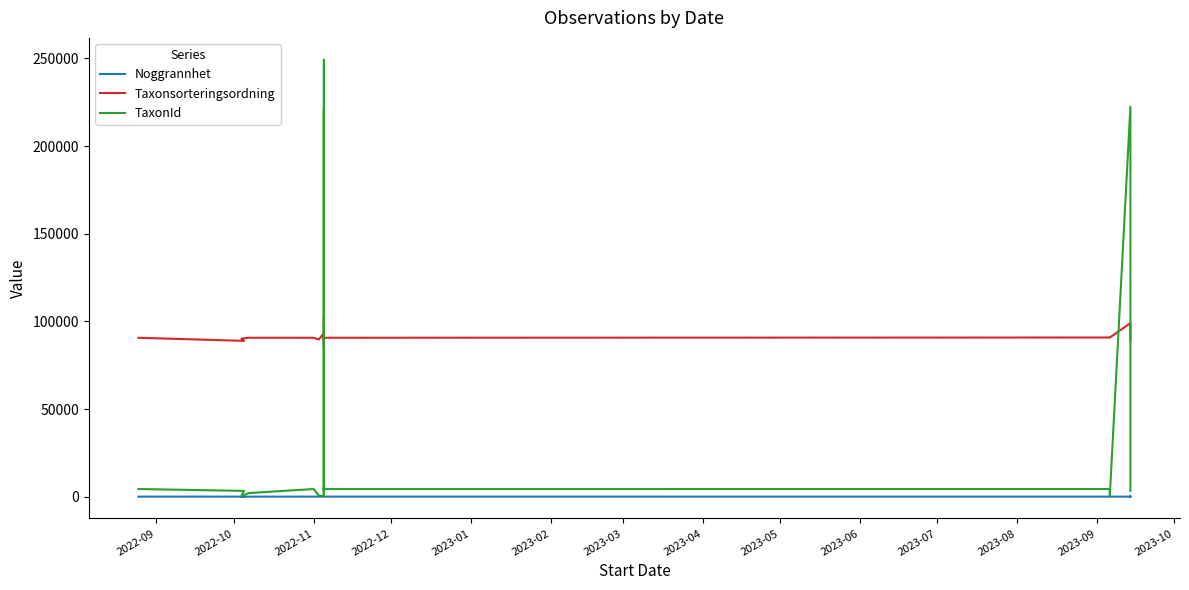

After their last crossing, which series has the higher values: Taxonsorteringsordning or TaxonId?

Taxonsorteringsordning